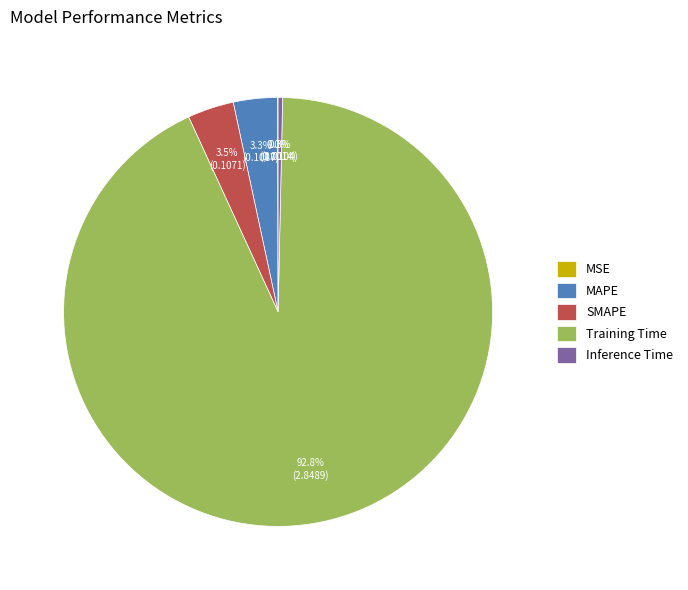

Which has a higher value, SMAPE or Inference Time?

SMAPE